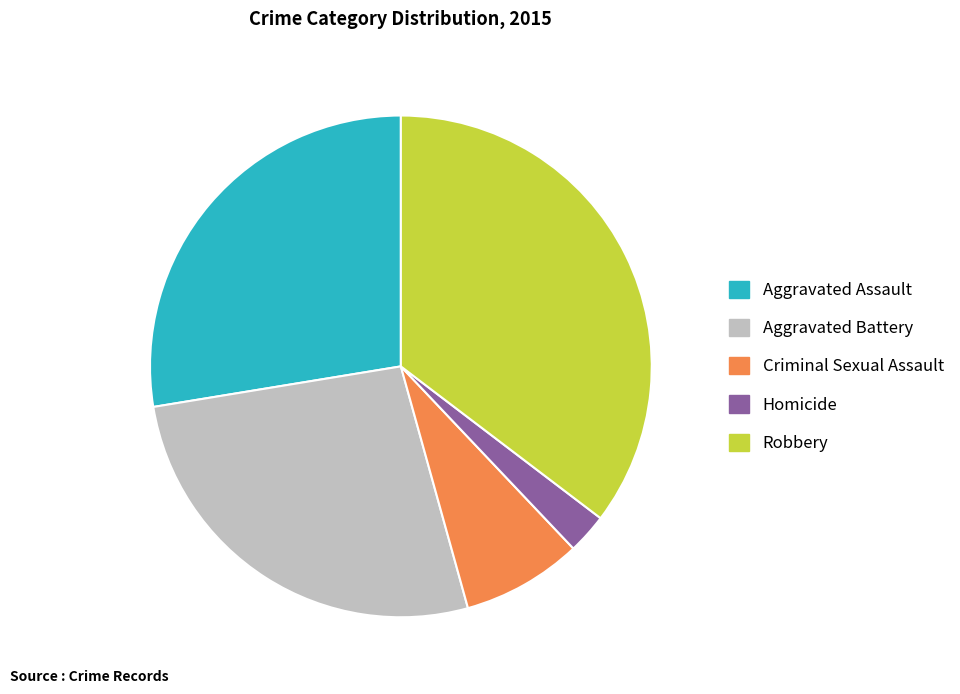

Approximately how many times larger is the value at Aggravated Battery compared to Robbery?

0.8